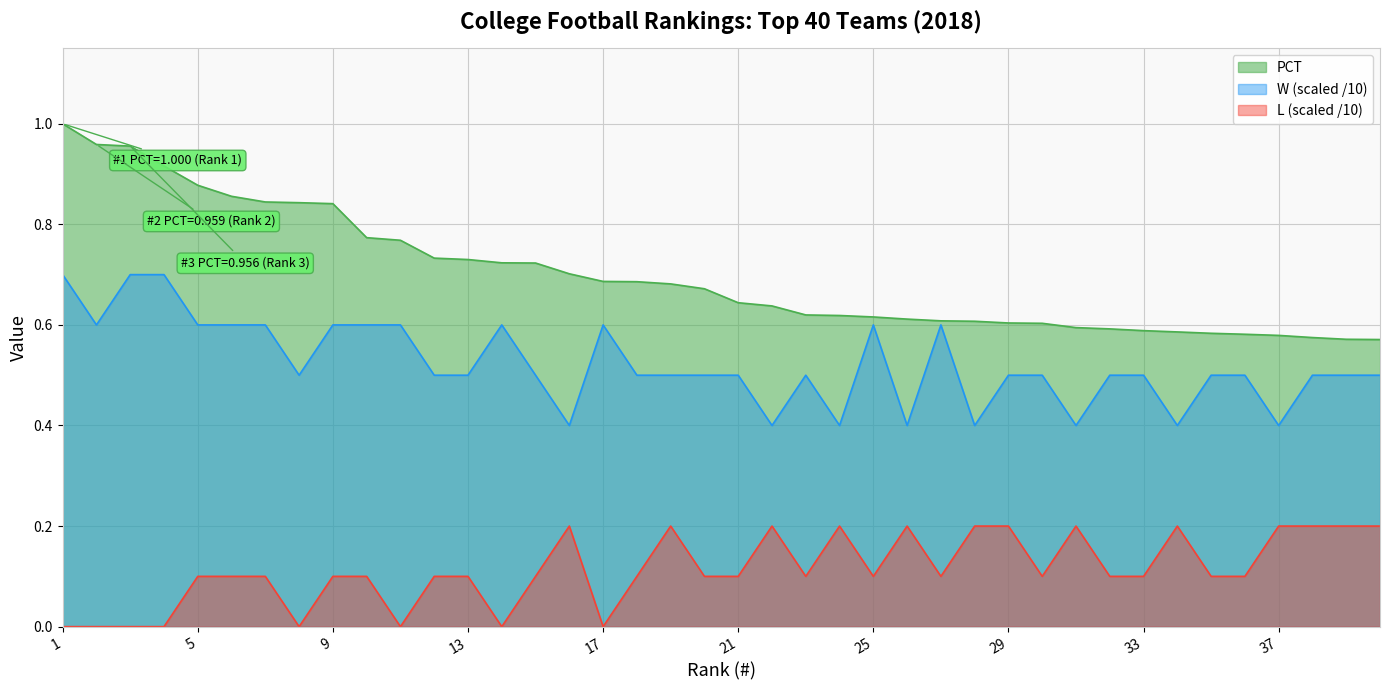

Between 14 and 17, which series saw the biggest shift?

PCT